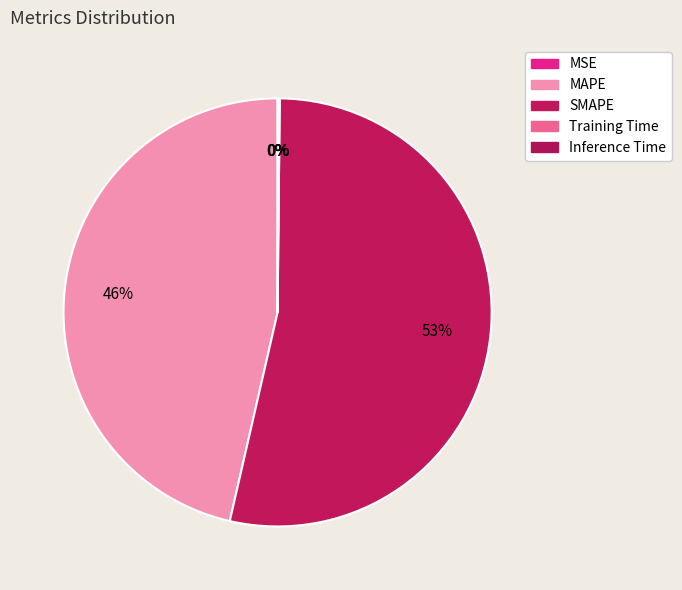

Rank the categories by value from lowest to highest.

MSE, Training Time, Inference Time, MAPE, SMAPE